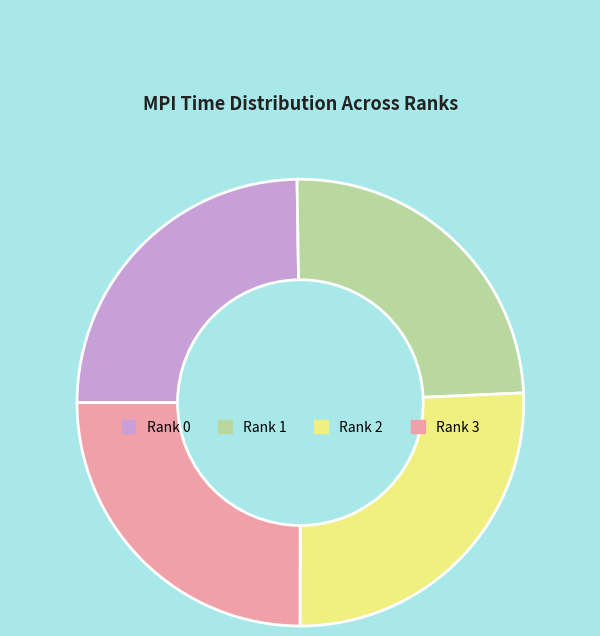

Is it true that Rank 3 is 25% of the pie?

True